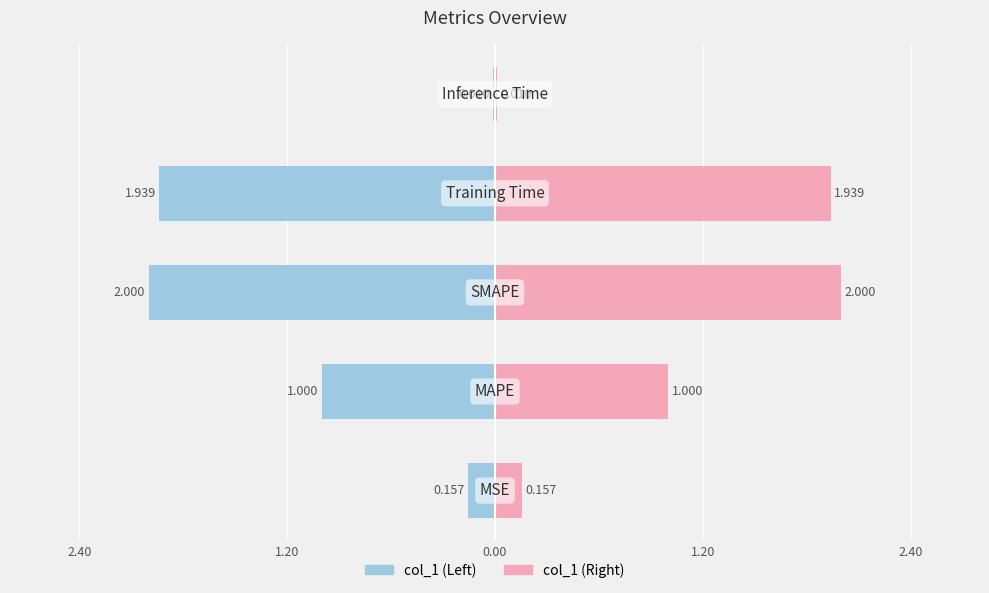

Reading right to left, extract all data points from this chart.

Inference Time=0.0	Training Time=1.9	SMAPE=2.0	MAPE=1.0	MSE=0.2